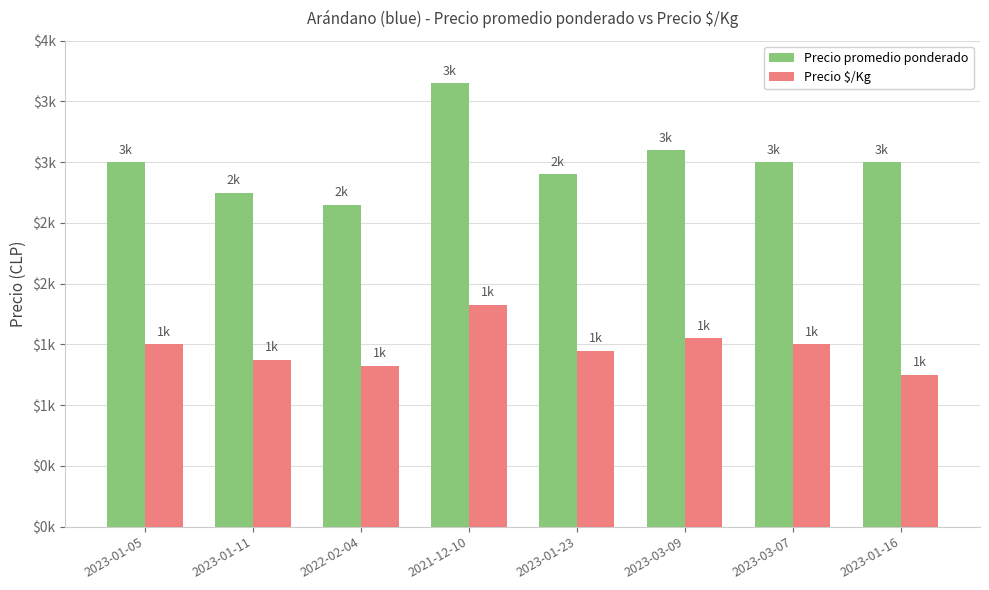

What are all the series names shown in the legend?

Precio promedio ponderado, Precio $/Kg